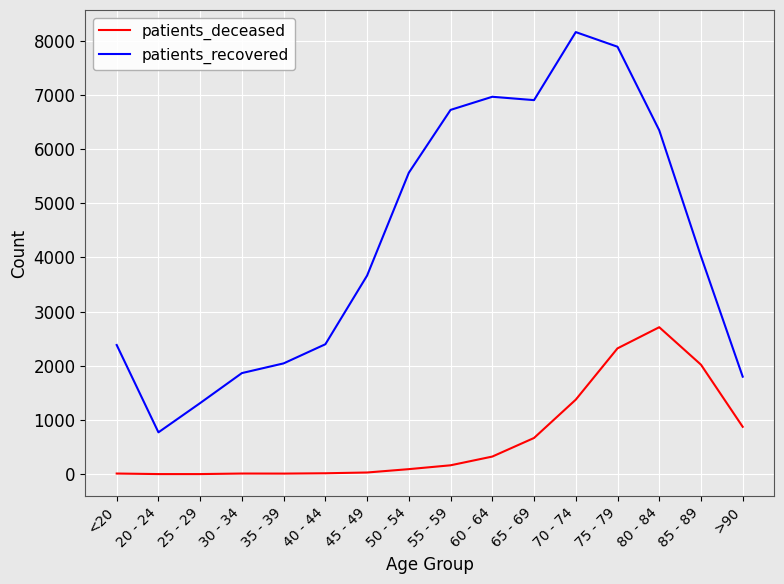

True or false: patients_deceased has a value of 2712 at 80 - 84.

True